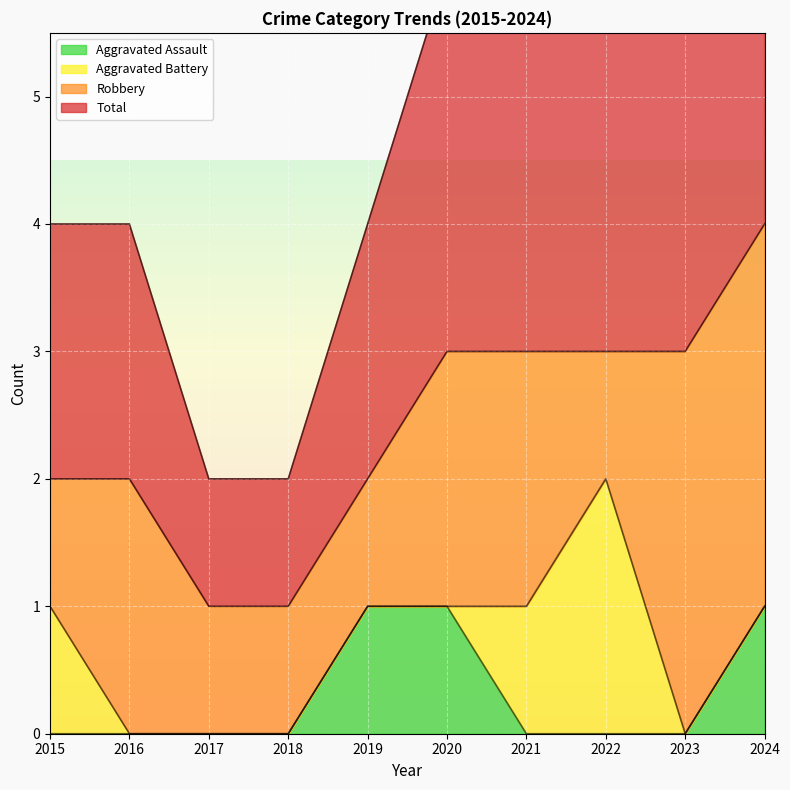

How many values in the Total series exceed 3?

1